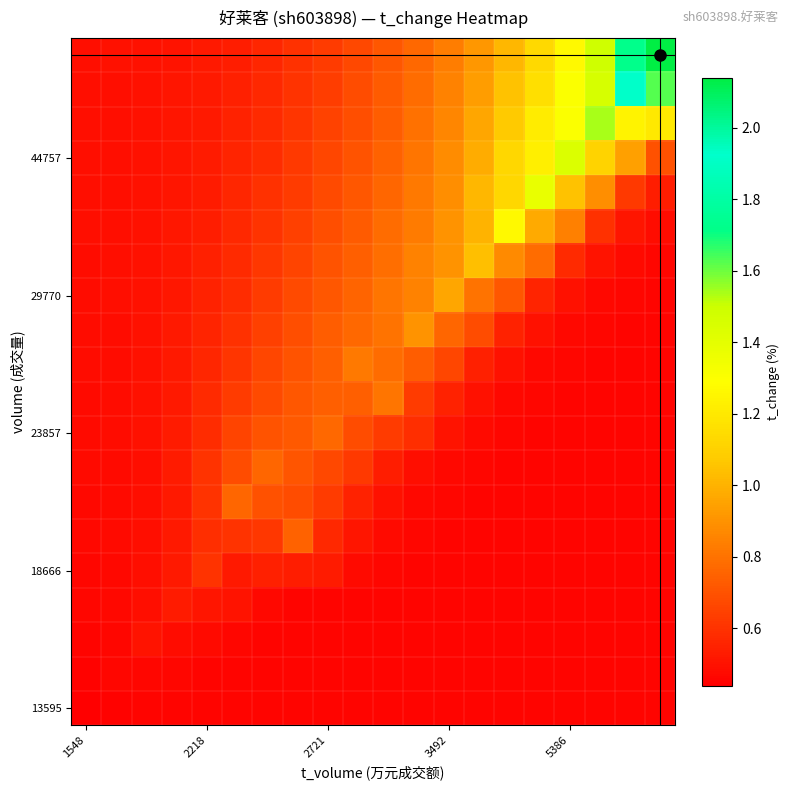

How many distinct data groups are displayed?

20